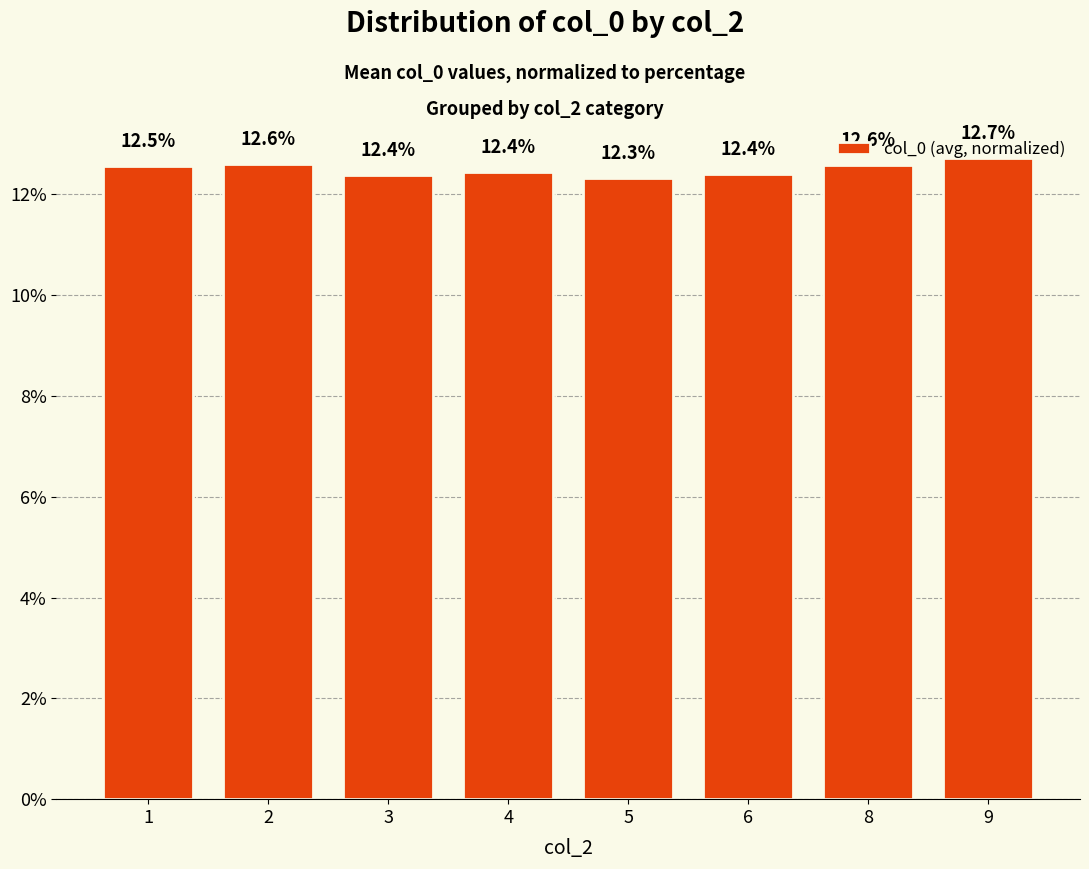

What is the greatest value displayed?

12.7